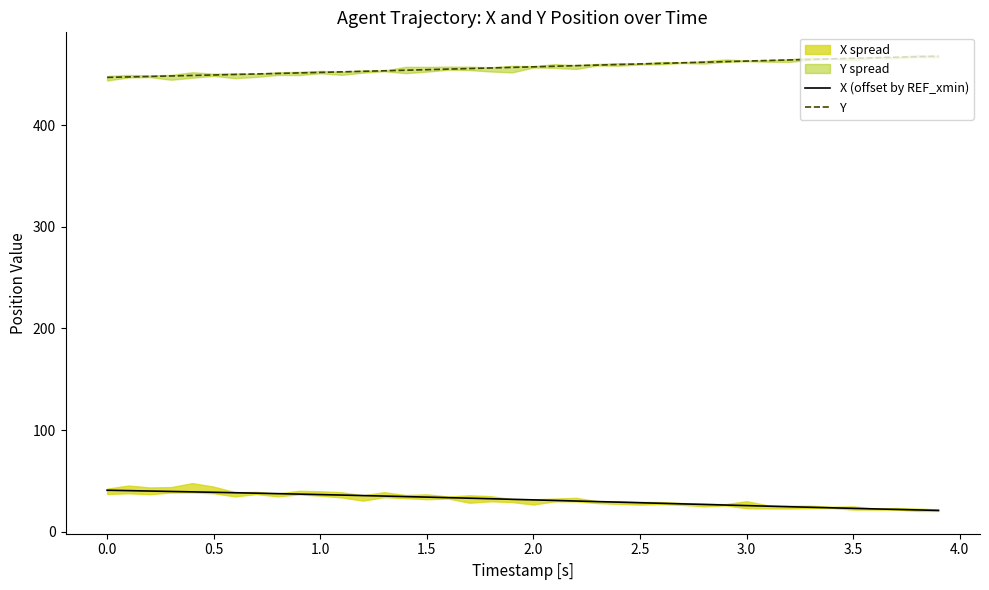

True or false: Y and X (offset by REF_xmin) cross at least once.

False